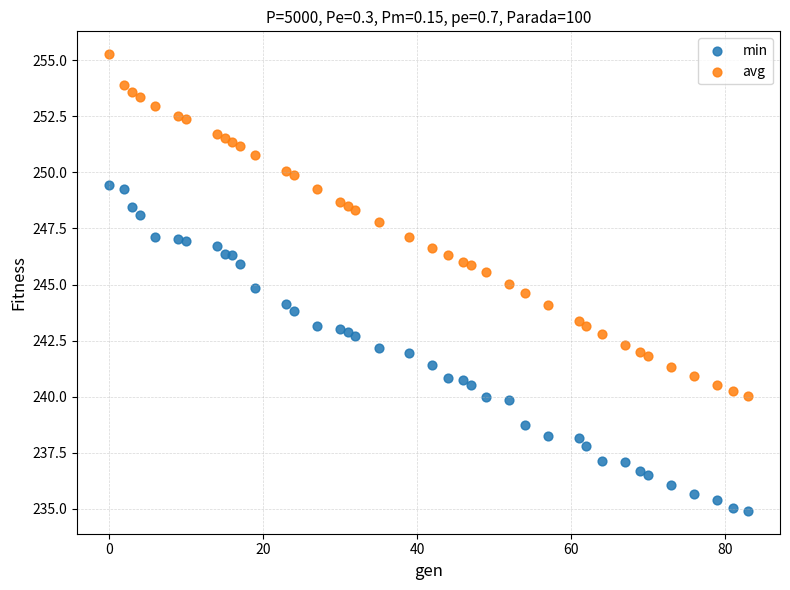

What are all the series names shown in the legend?

min, avg